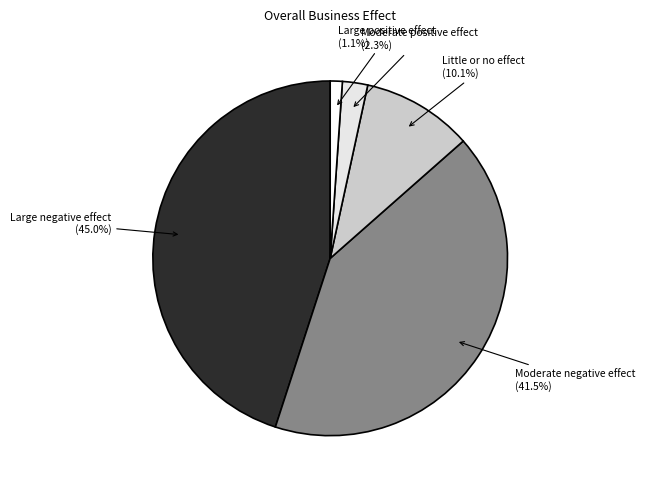

How many segments does this pie chart have?

5